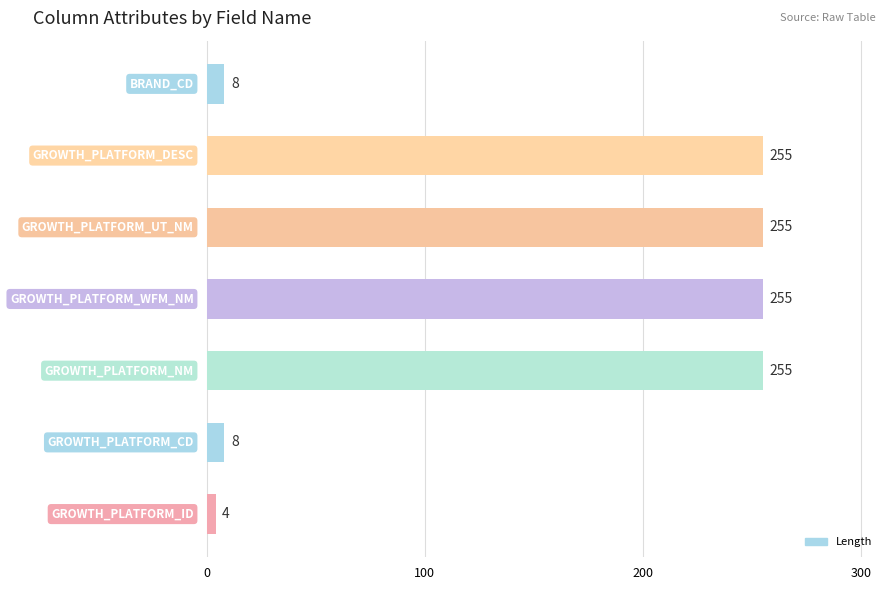

What is the difference between the maximum and minimum values?

251